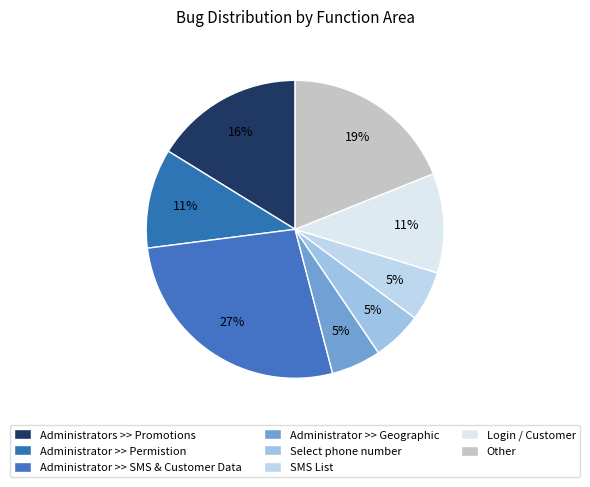

How many segments does this pie chart have?

8